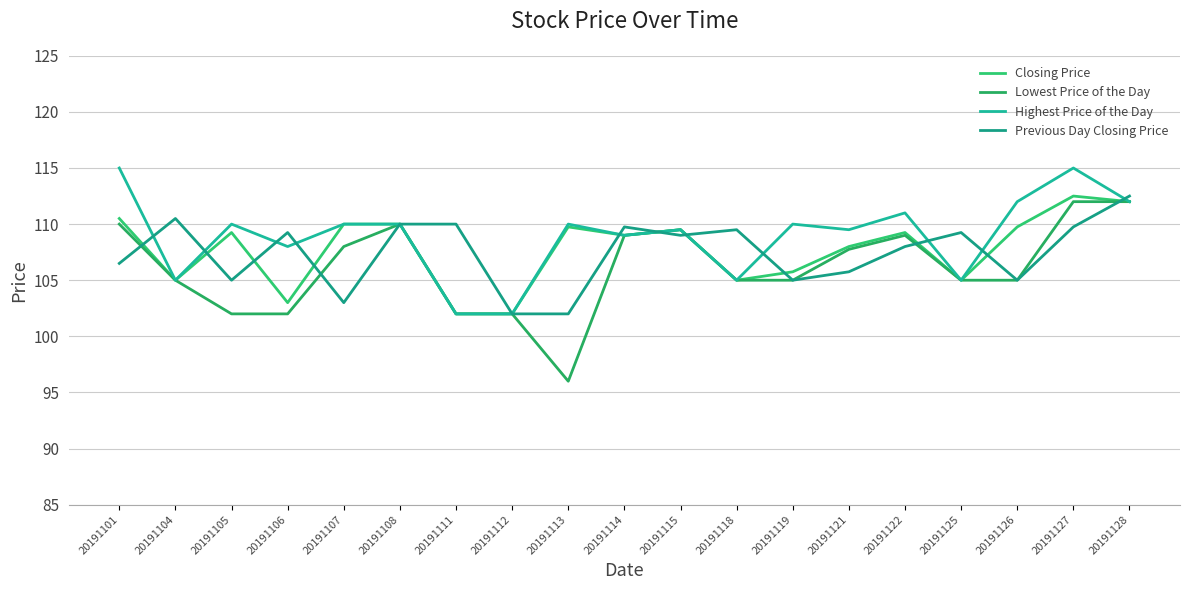

The value of Previous Day Closing Price at 20191118 is 109.5. True or false?

True